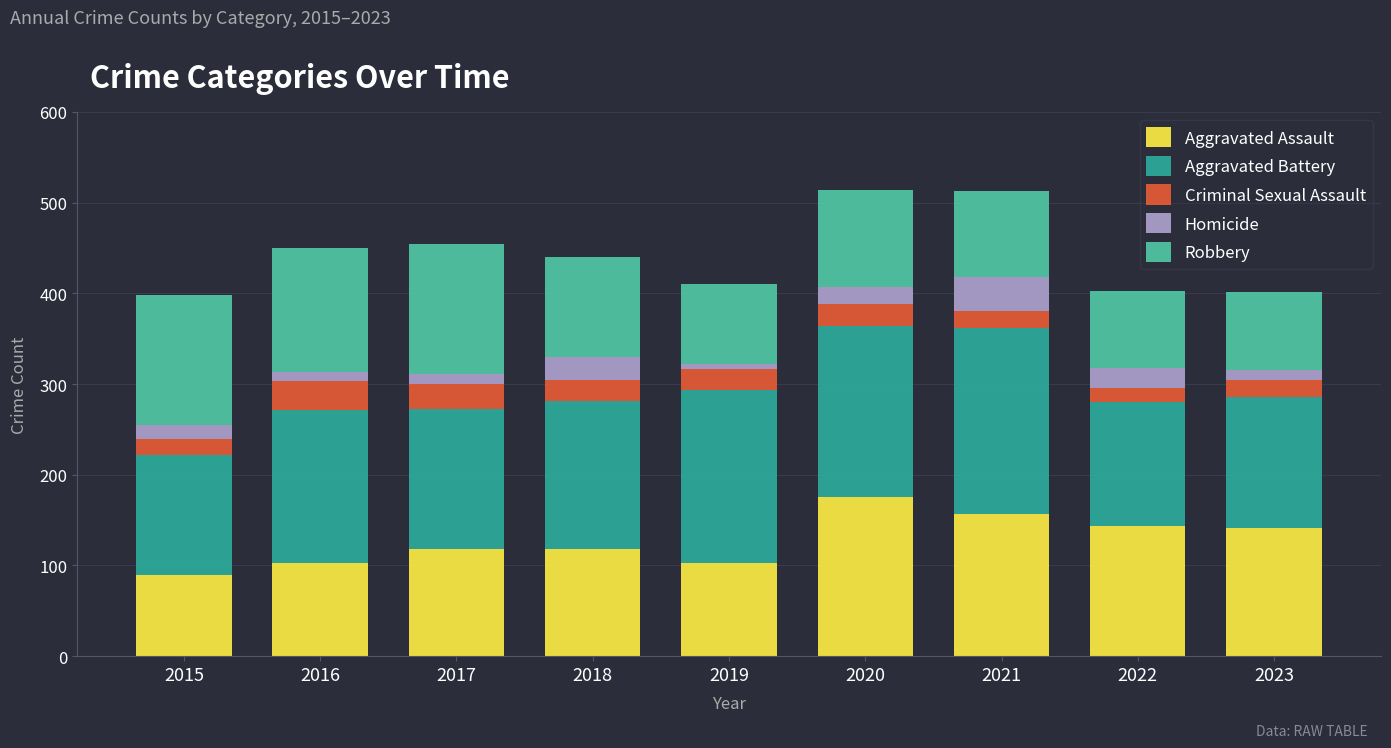

The value of Aggravated Assault at 2022 is 246. True or false?

False